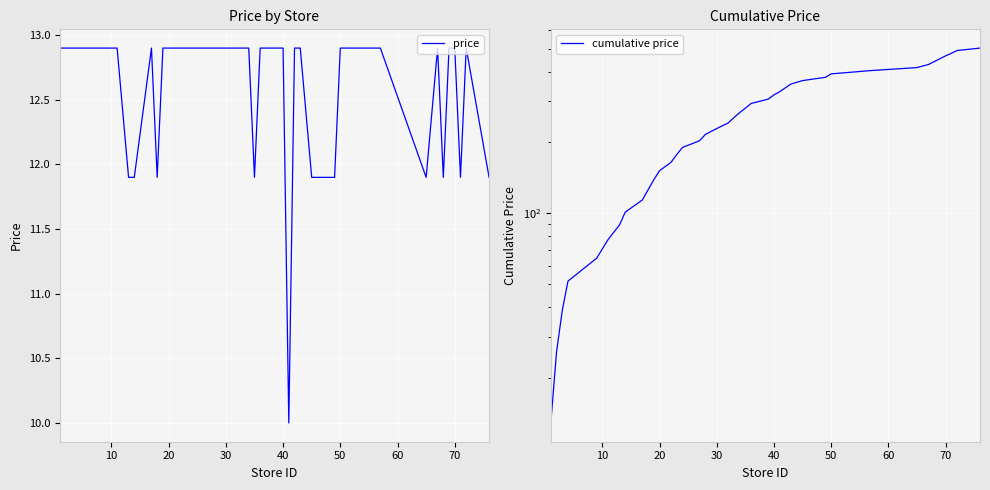

What is the maximum value for price?

12.9